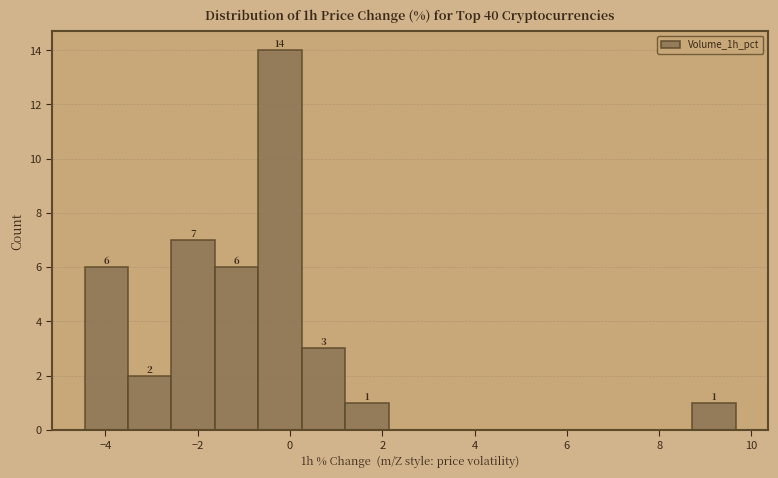

Which range on the x-axis has the tallest bar?

-0.6 to 0.2